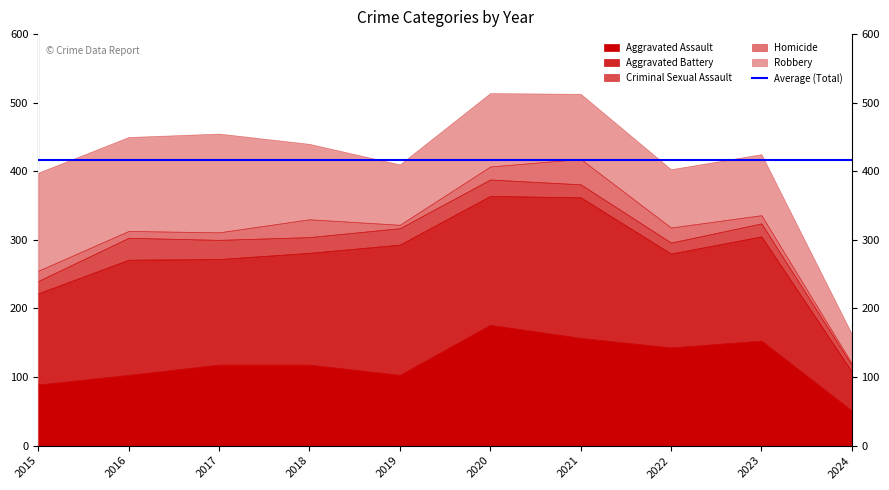

What is the highest value of the Aggravated Battery series?

205